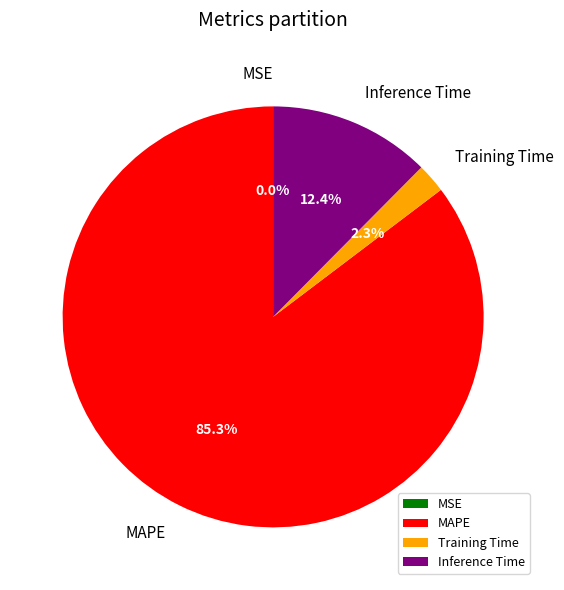

What is the largest slice in the pie chart?

MAPE